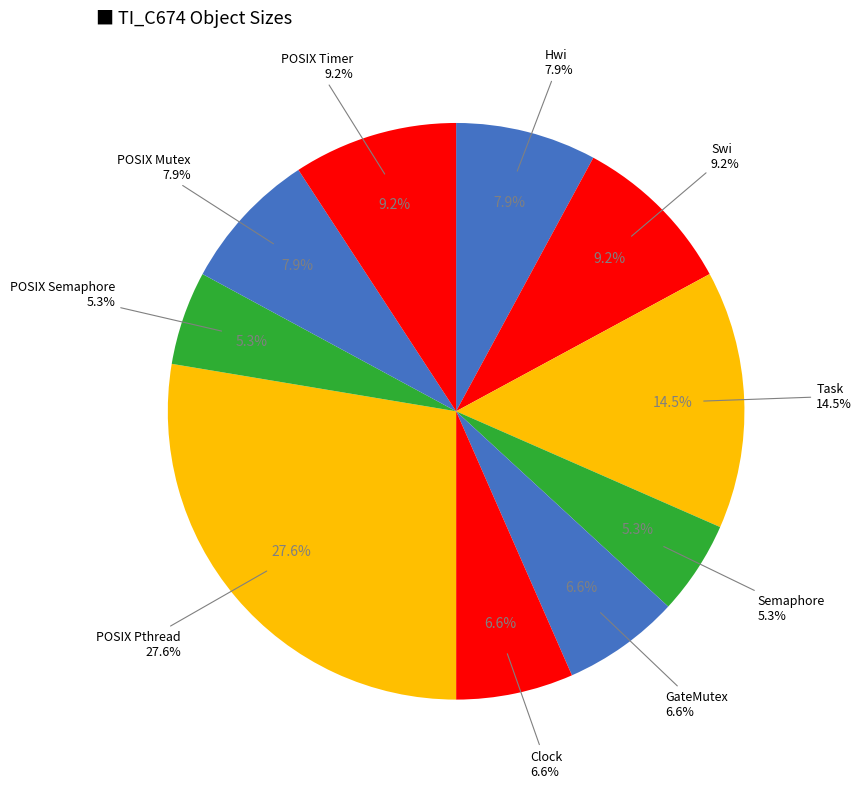

To the nearest percent, what is the combined percentage of POSIX Pthread and POSIX Semaphore?

33%